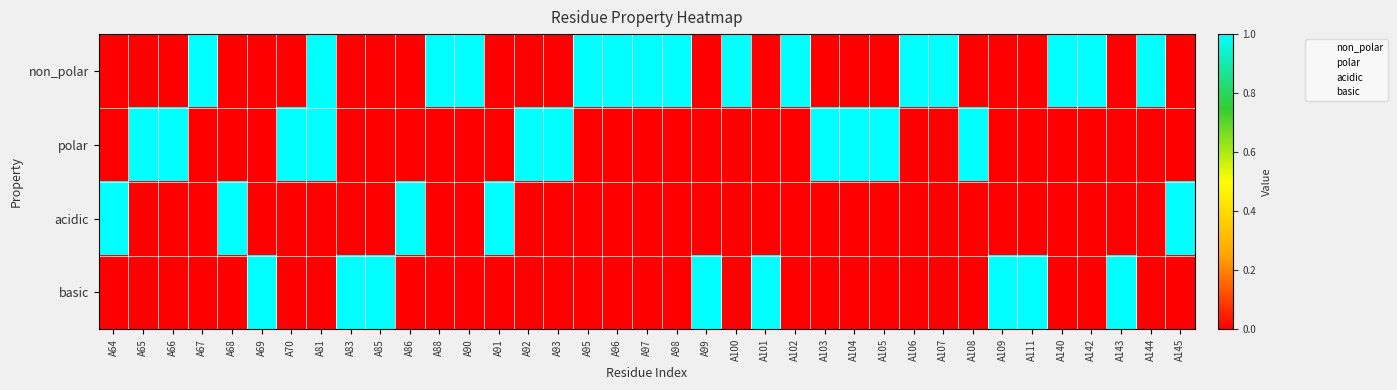

Is it true that polar equals 0 at A109?

True